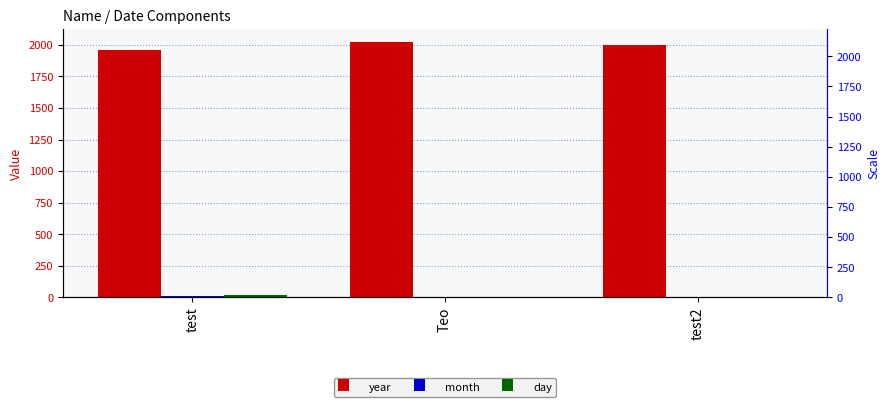

Which has a higher value, test2 or Teo?

Teo